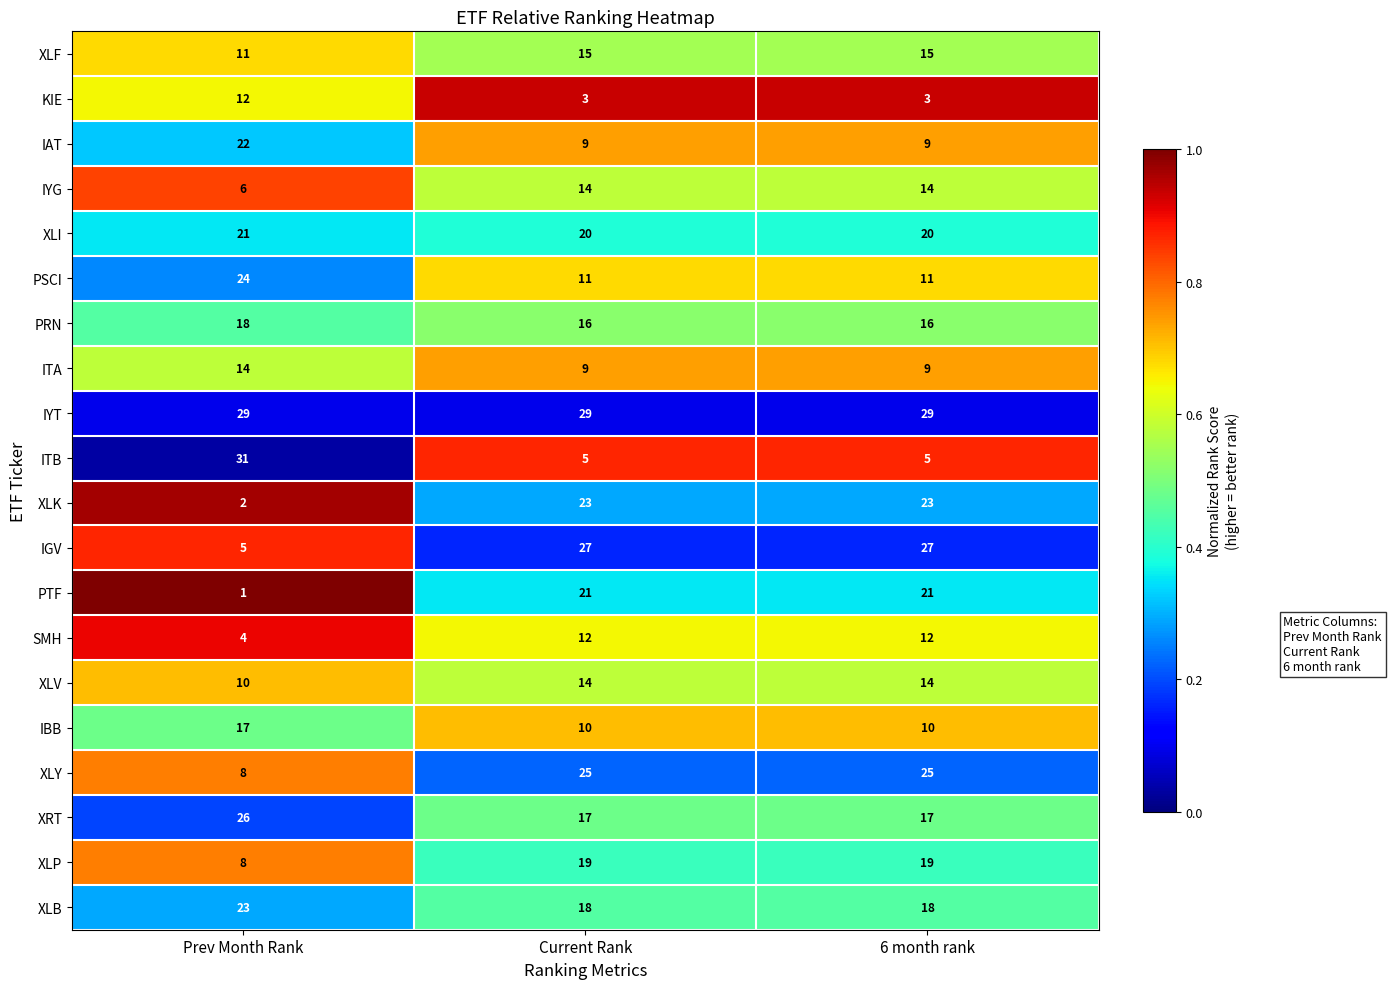

The value of KIE at Prev Month Rank is 12. True or false?

True